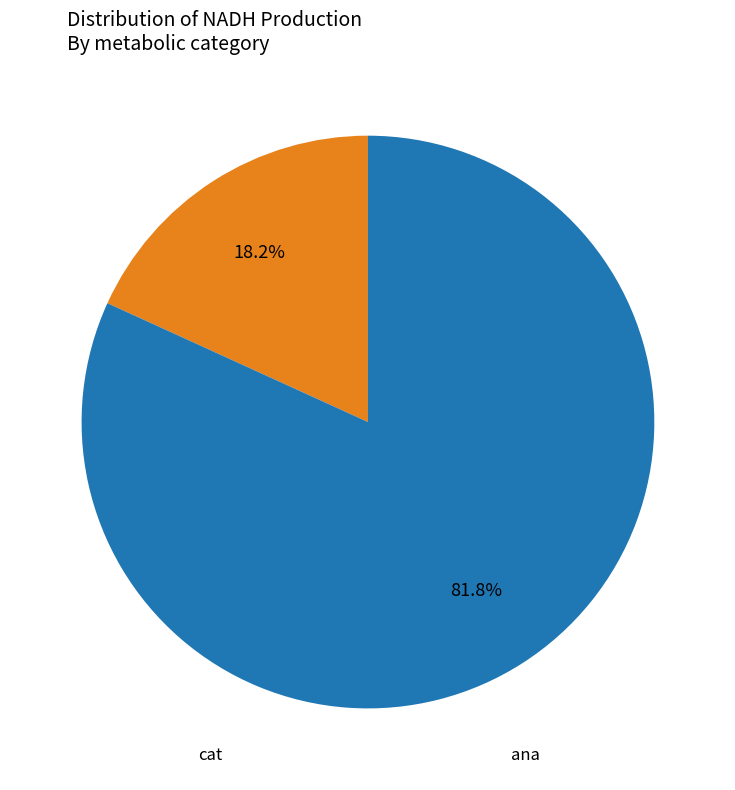

Is there any slice that represents more than half of the pie?

Yes